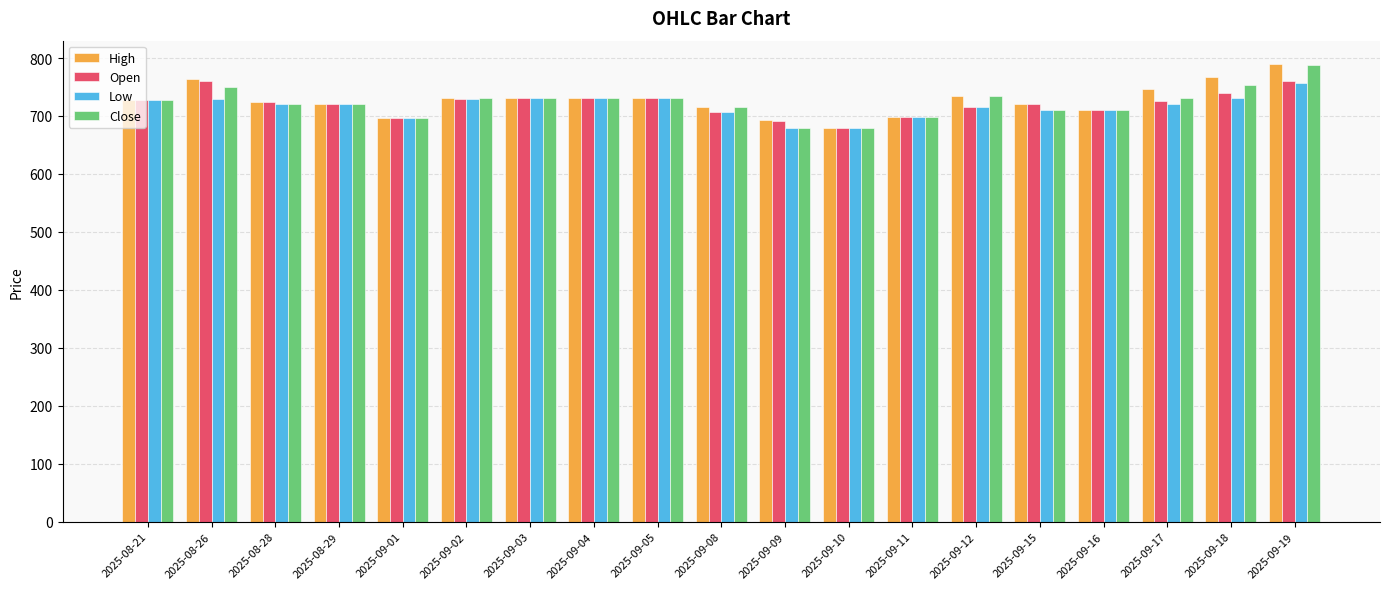

What is the greatest value displayed?

790.4